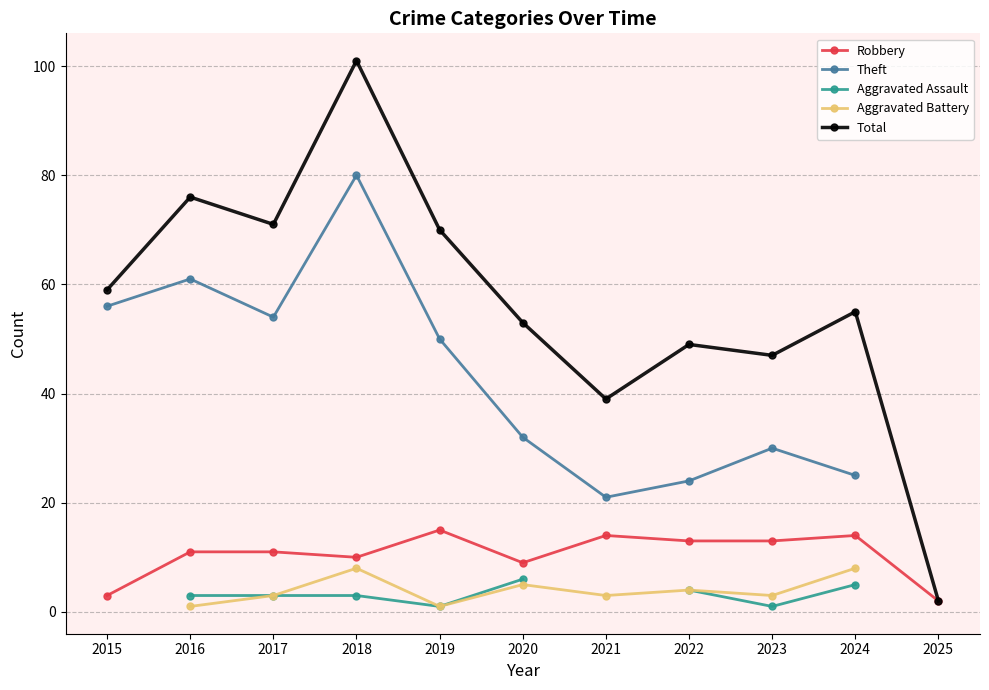

What is the greatest value displayed?

101.0